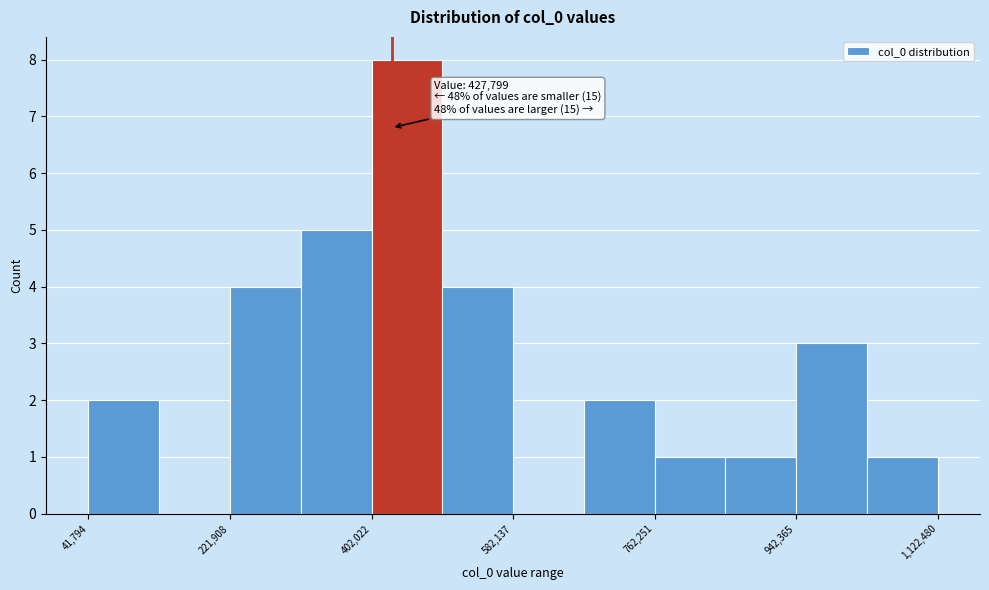

Which range on the x-axis has the tallest bar?

400000 to 500000